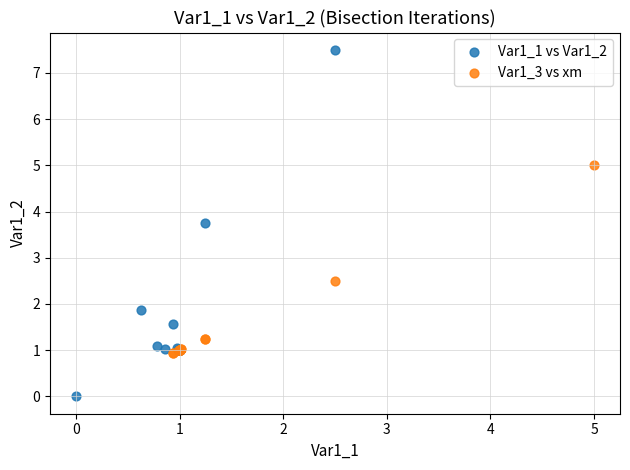

What are all the series names shown in the legend?

Var1_1 vs Var1_2, Var1_3 vs xm